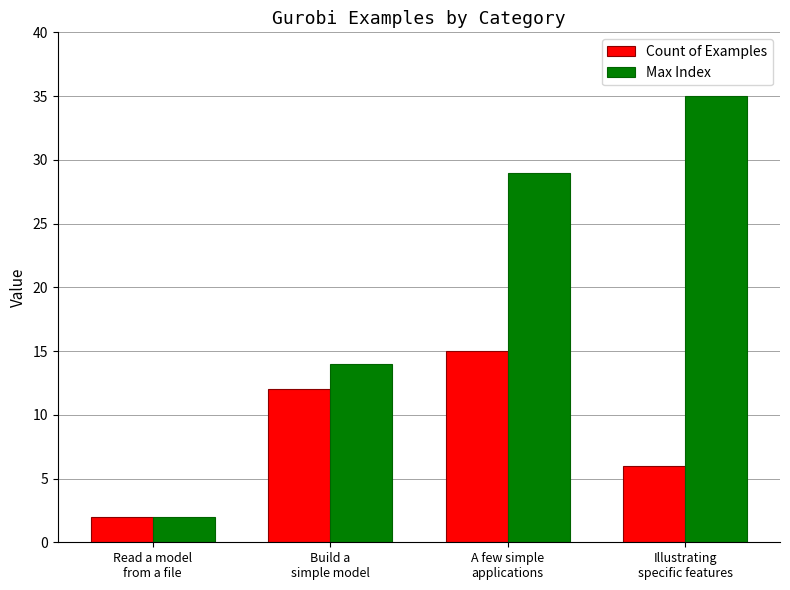

Reading left to right, list all the values displayed in this chart.

Count of Examples: 2	12	15	6
Max Index: 2	14	29	35